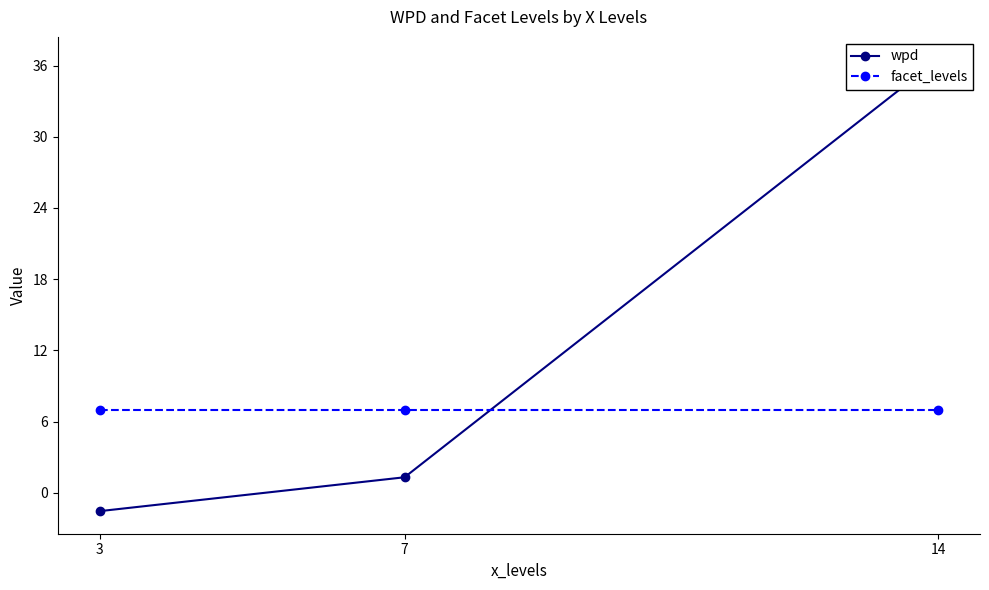

What is the total value across all series at 3?

5.4